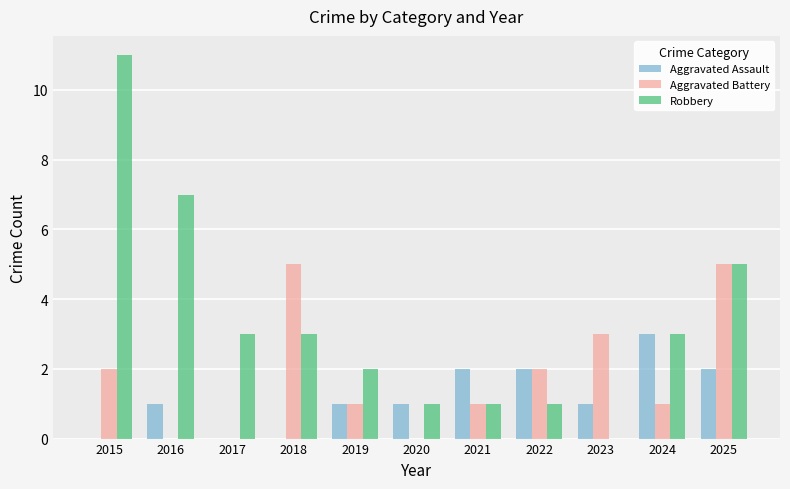

Reading left to right, transcribe all the data shown in this chart.

Aggravated Assault: 0	1	0	0	1	1	2	2	1	3	2
Aggravated Battery: 2	0	0	5	1	0	1	2	3	1	5
Robbery: 11	7	3	3	2	1	1	1	0	3	5